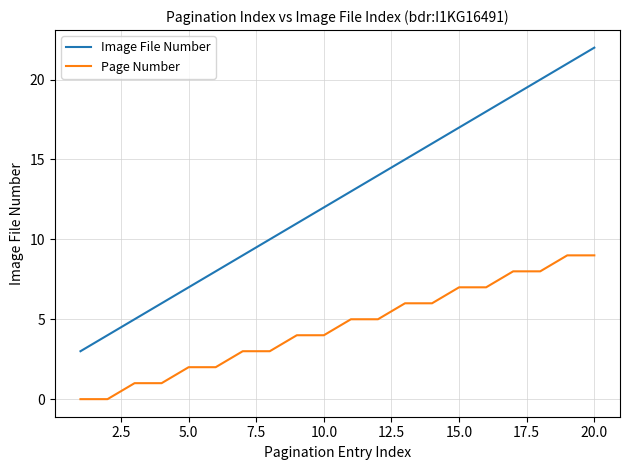

Which series has the largest total across all categories?

Image File Number